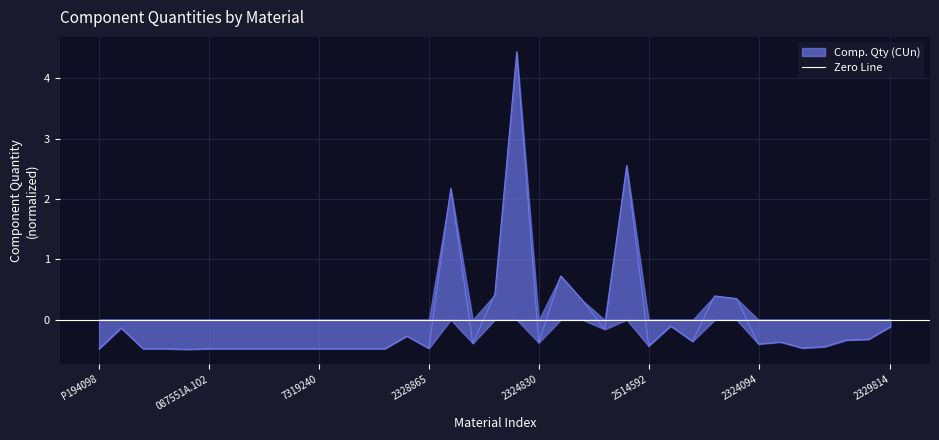

What is the greatest value displayed?

4.4